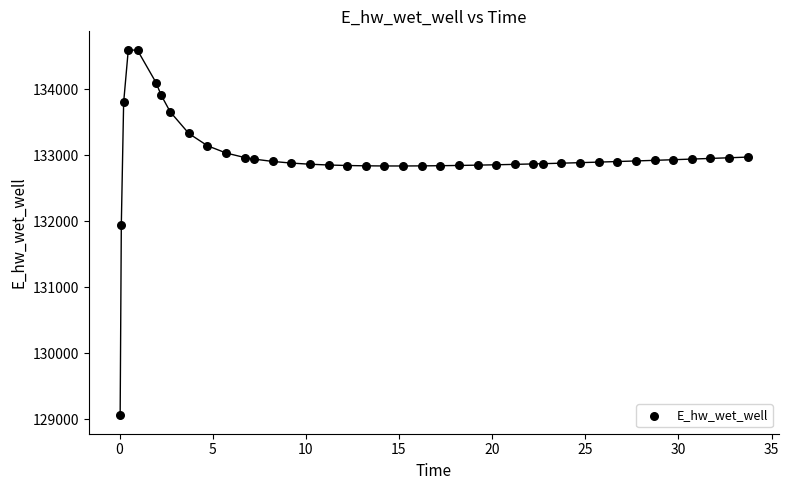

What Y value in the scatter plot is closest to 131831?

131951.7